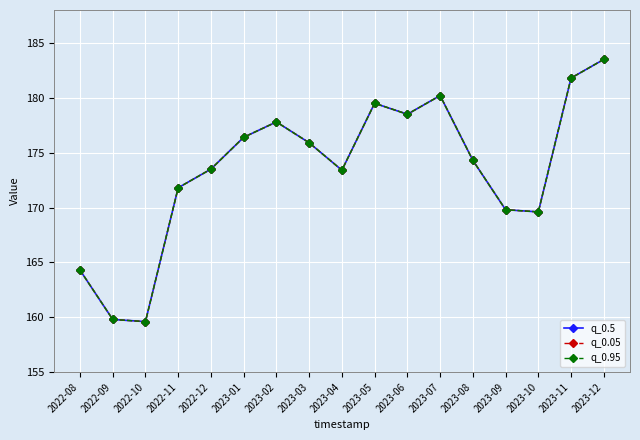

Which label corresponds to the largest value in the chart?

2023-12